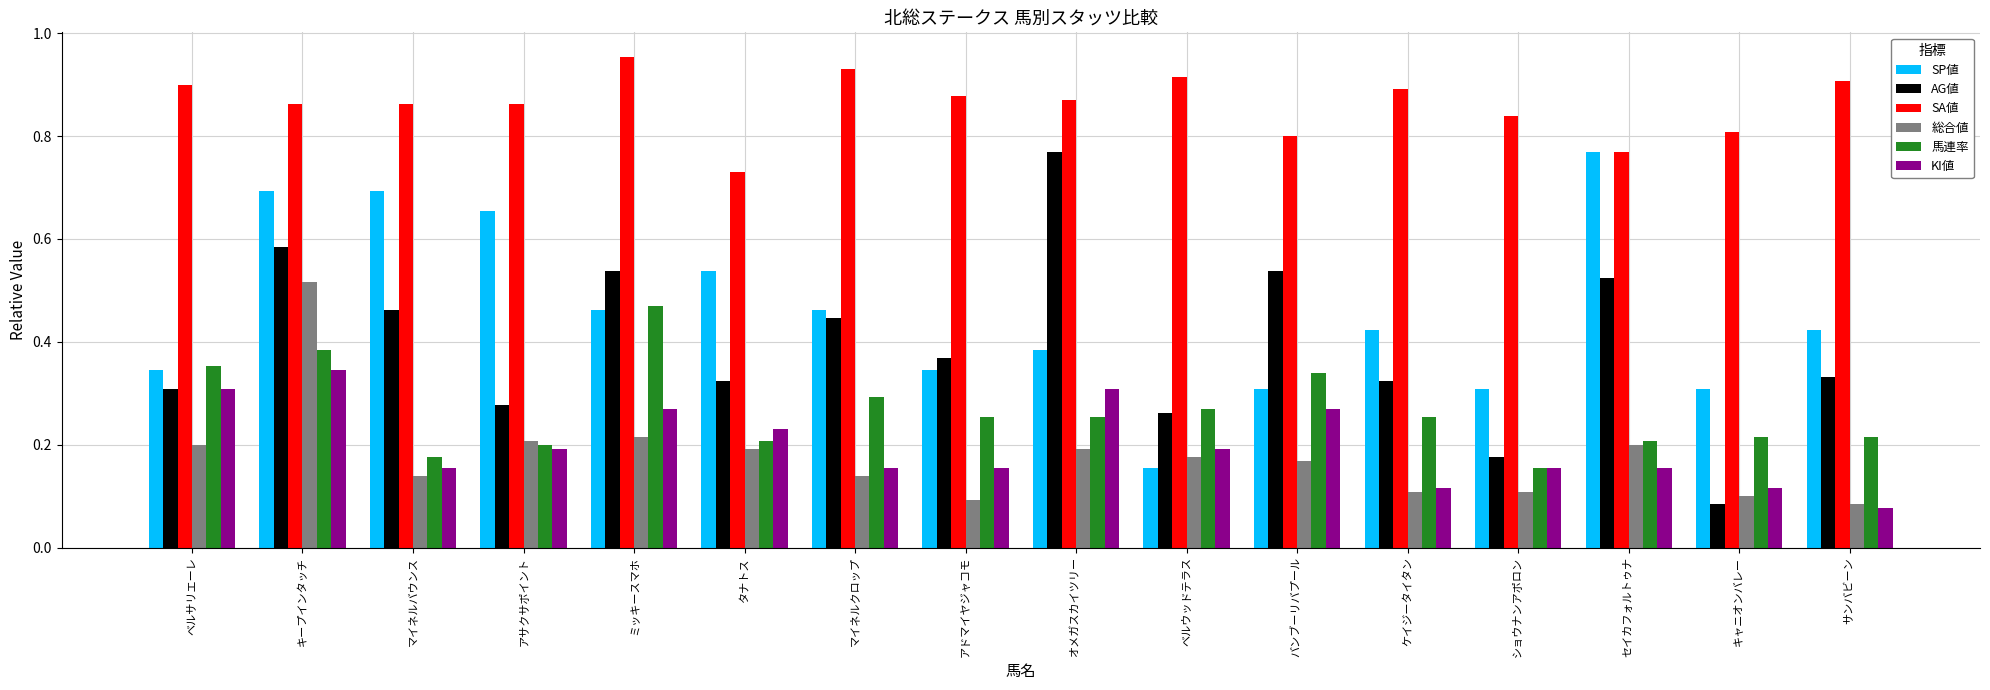

What is the sum of all 総合値 values?

2.8